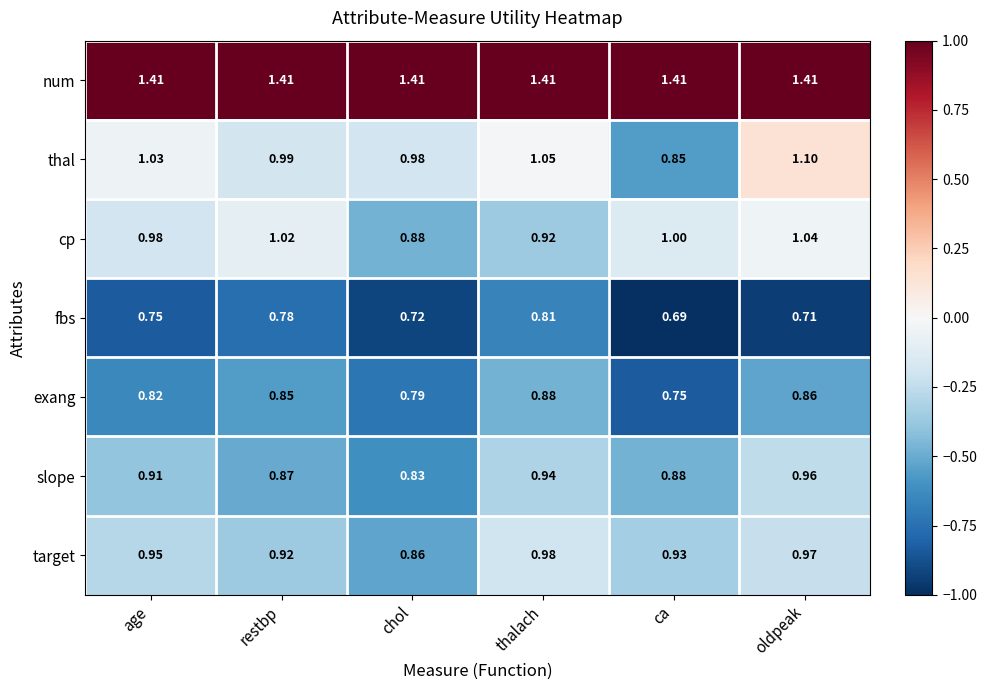

How many data points does each series have?

6